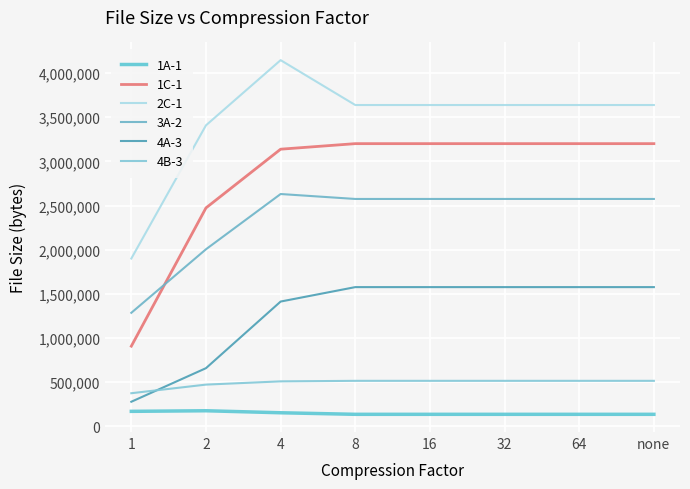

Where is 4A-3 nearest to the value 927271?

2